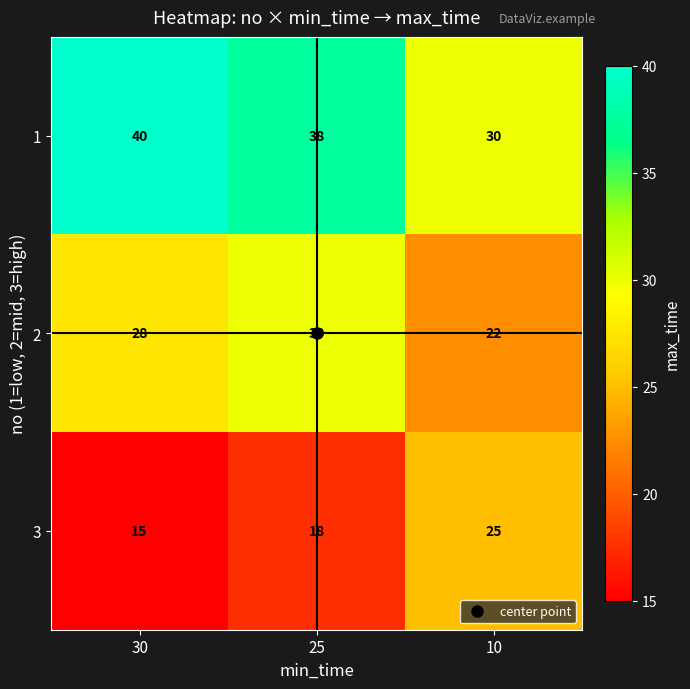

List the series in order of their overall mean, lowest first.

3, 2, 1